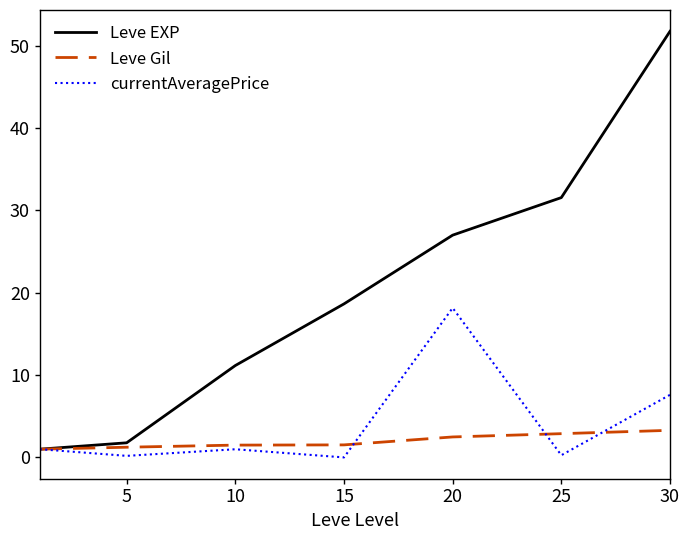

Which series has the largest total across all categories?

Leve EXP